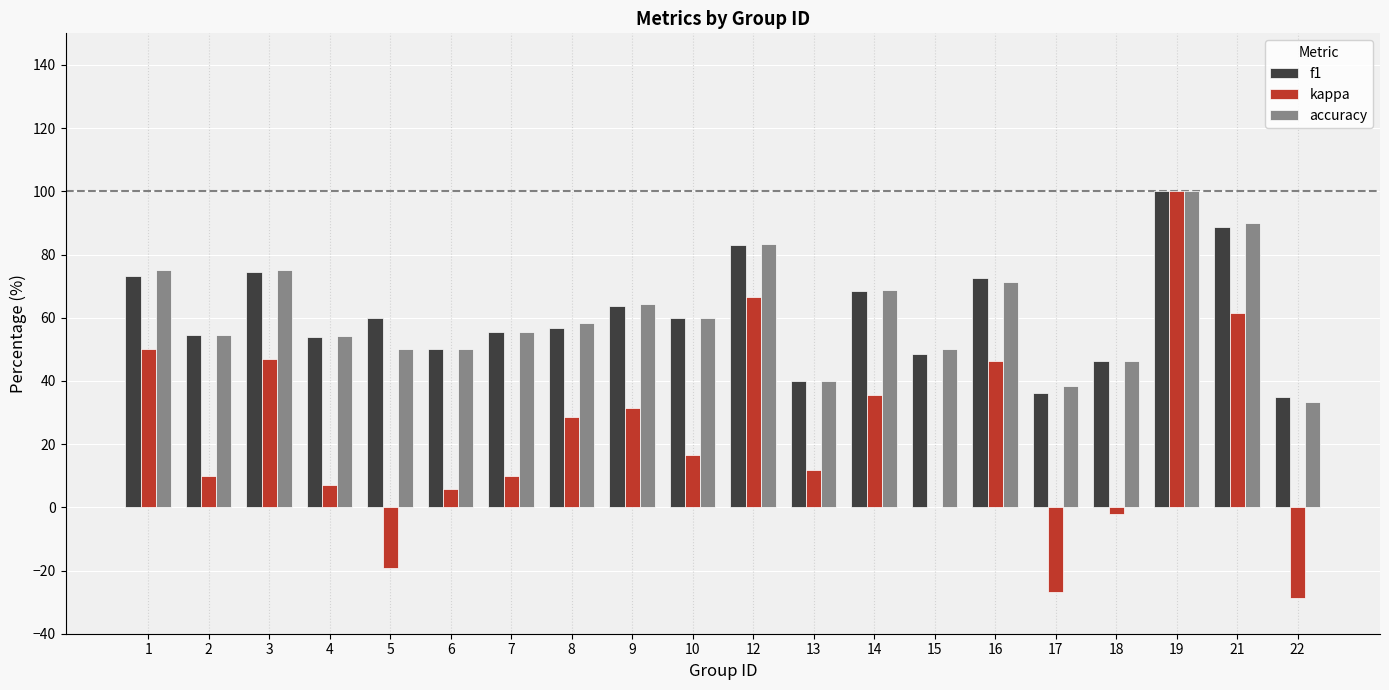

Which series changed the most between 6 and 9?

kappa